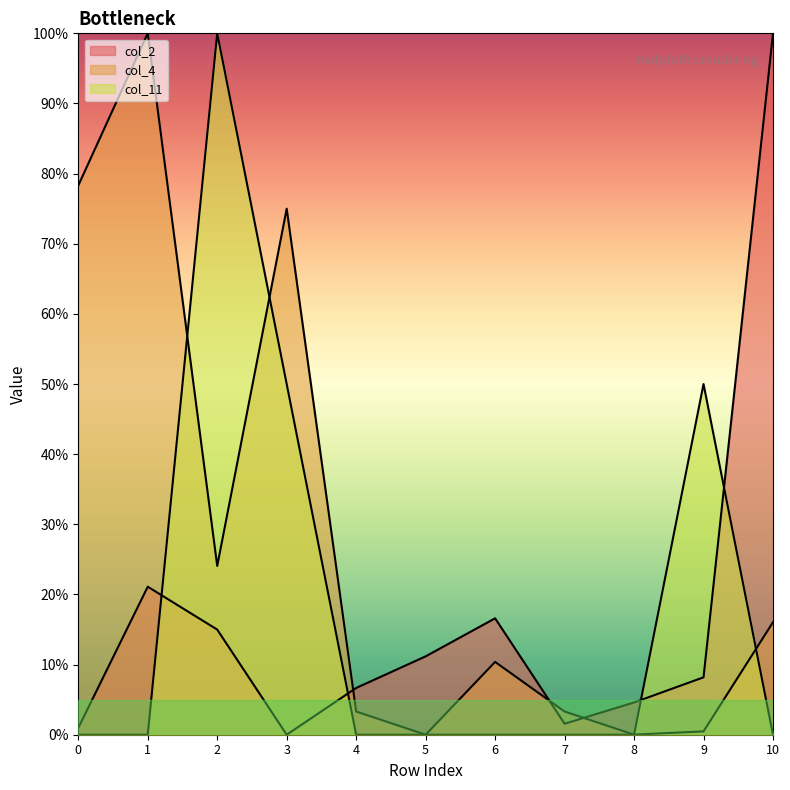

What is the sum of all col_2 values?

185.8